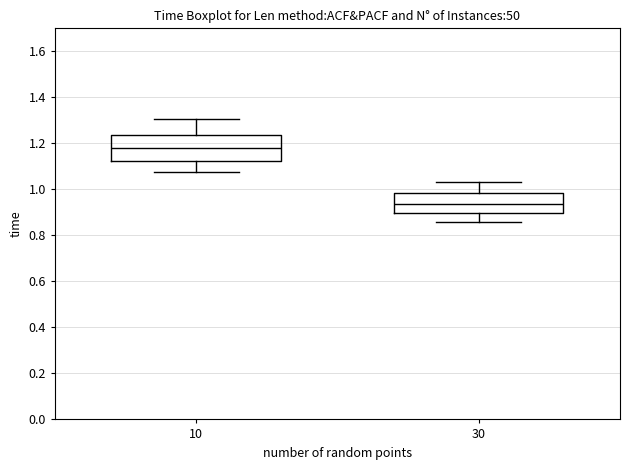

Reading left to right, transcribe this box plot: for each box, give where its median line is, the range the box spans, and where its two whiskers end, as read against the y-axis. The values are not printed on the chart, so give them approximately, as read against the axis.

10: median 1.18, box 1.12 to 1.24, whiskers 1.08 to 1.30
30: median 0.94, box 0.90 to 0.98, whiskers 0.86 to 1.04